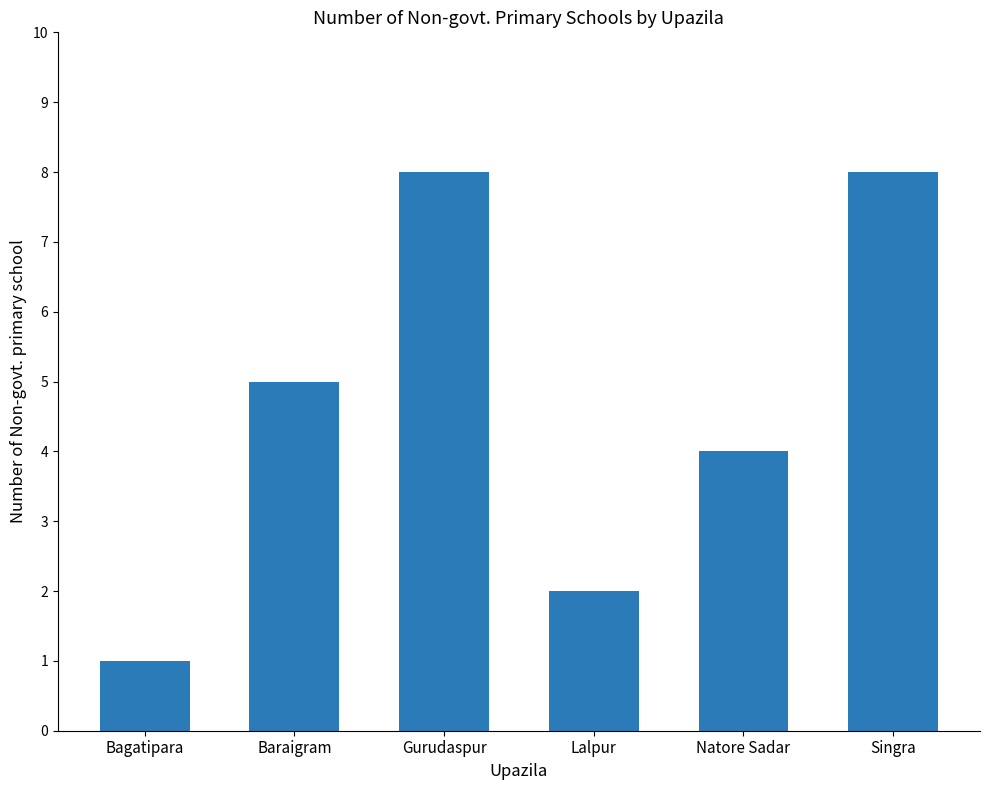

What is the difference between the maximum and minimum values?

7